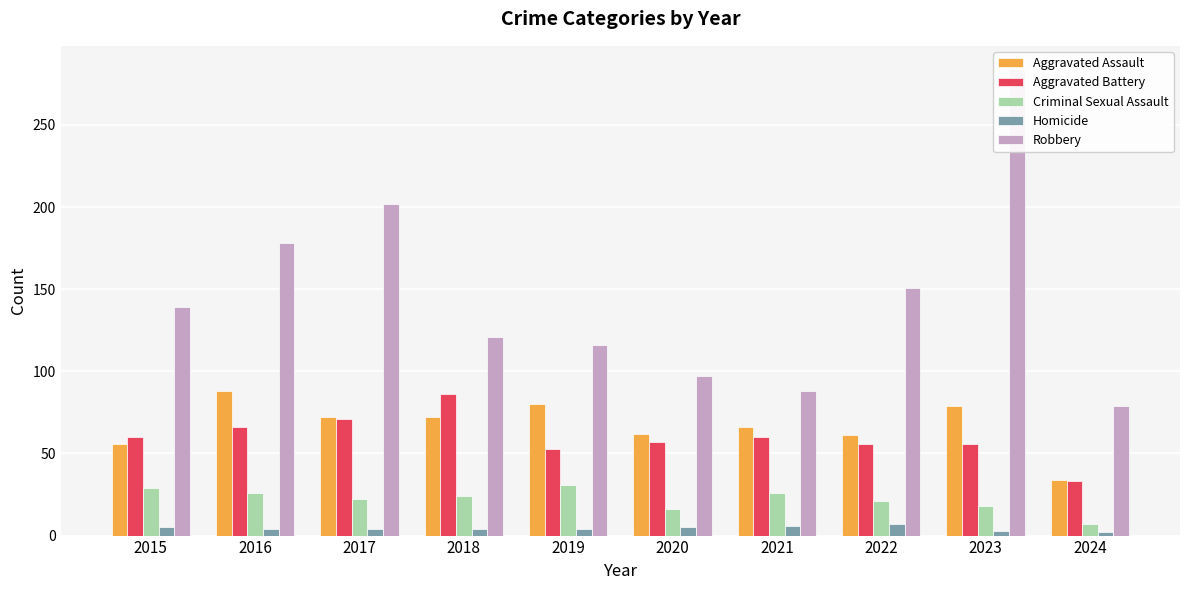

What is the sum of the Criminal Sexual Assault values at 2019 and 2018?

55